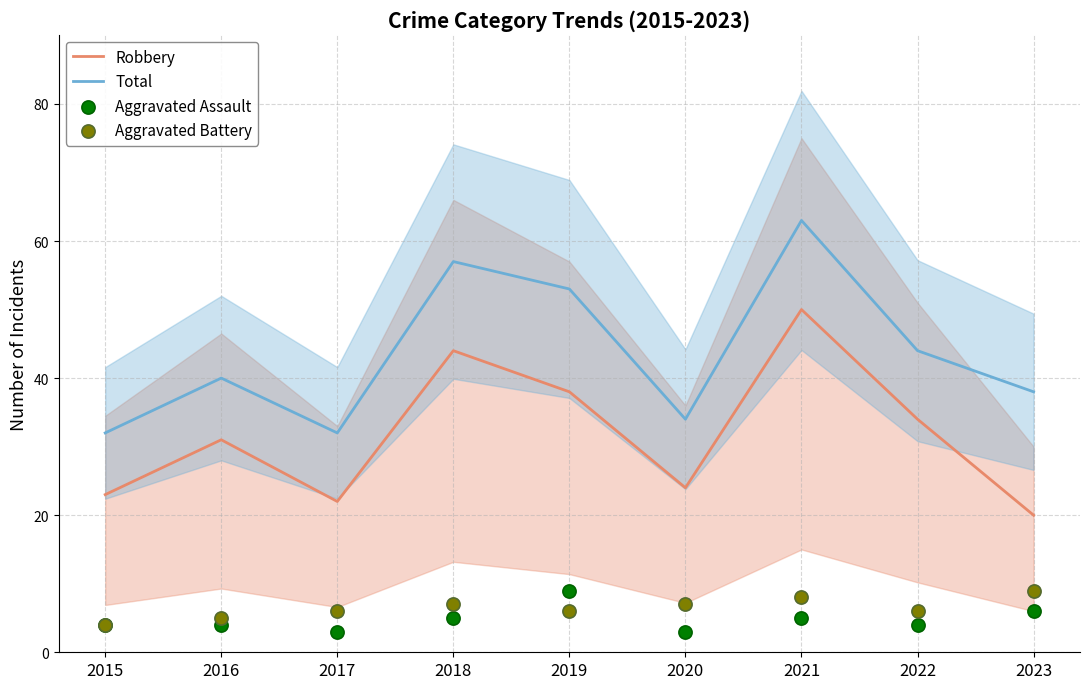

Which series has the largest total across all categories?

Total